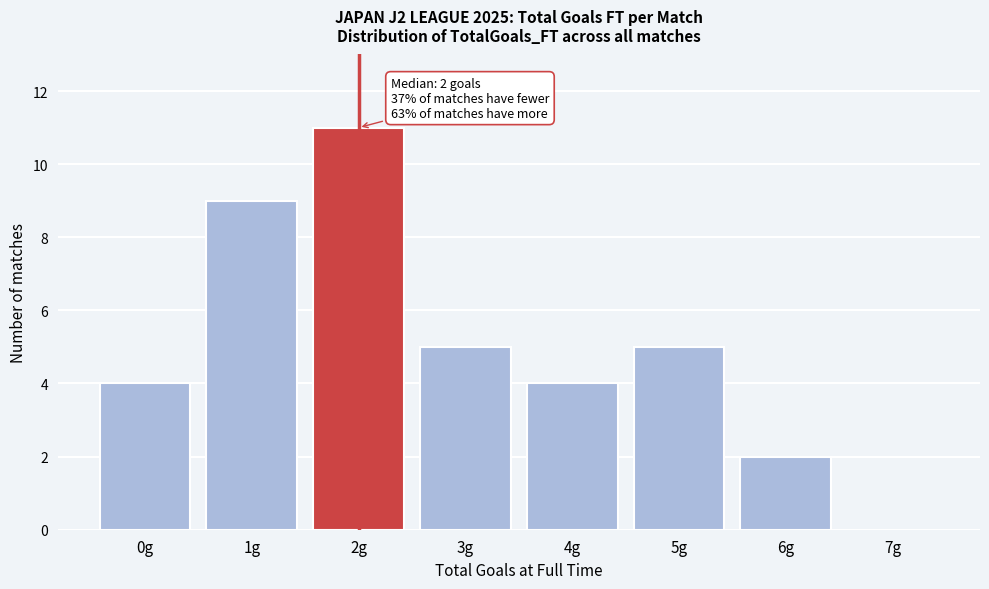

Which range on the x-axis has the tallest bar?

1.5 to 2.5